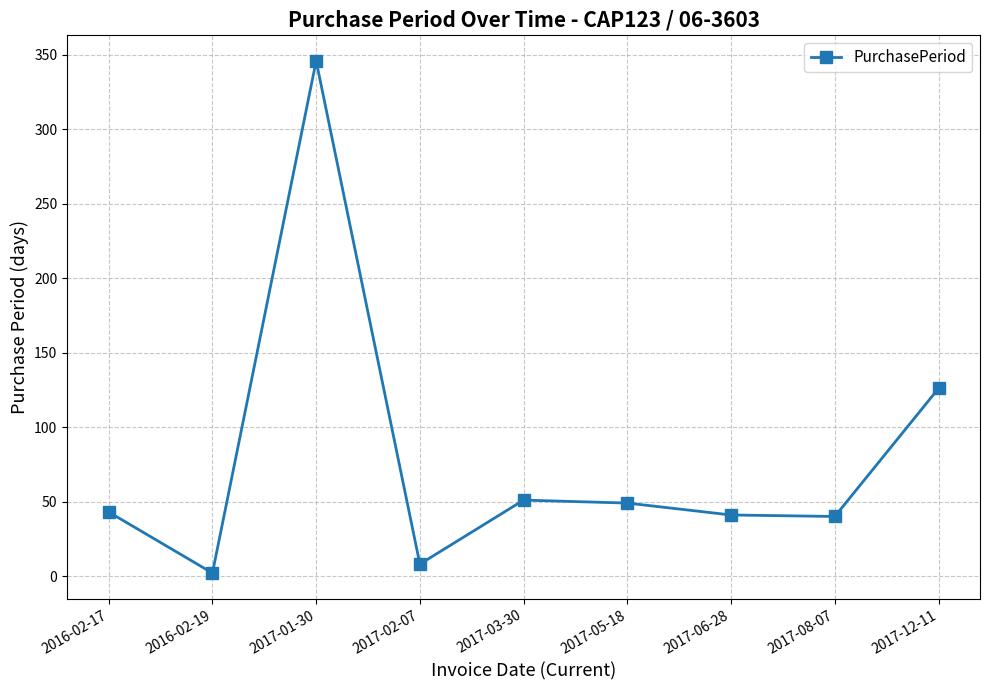

The value at 2017-12-11 is 57. True or false?

False